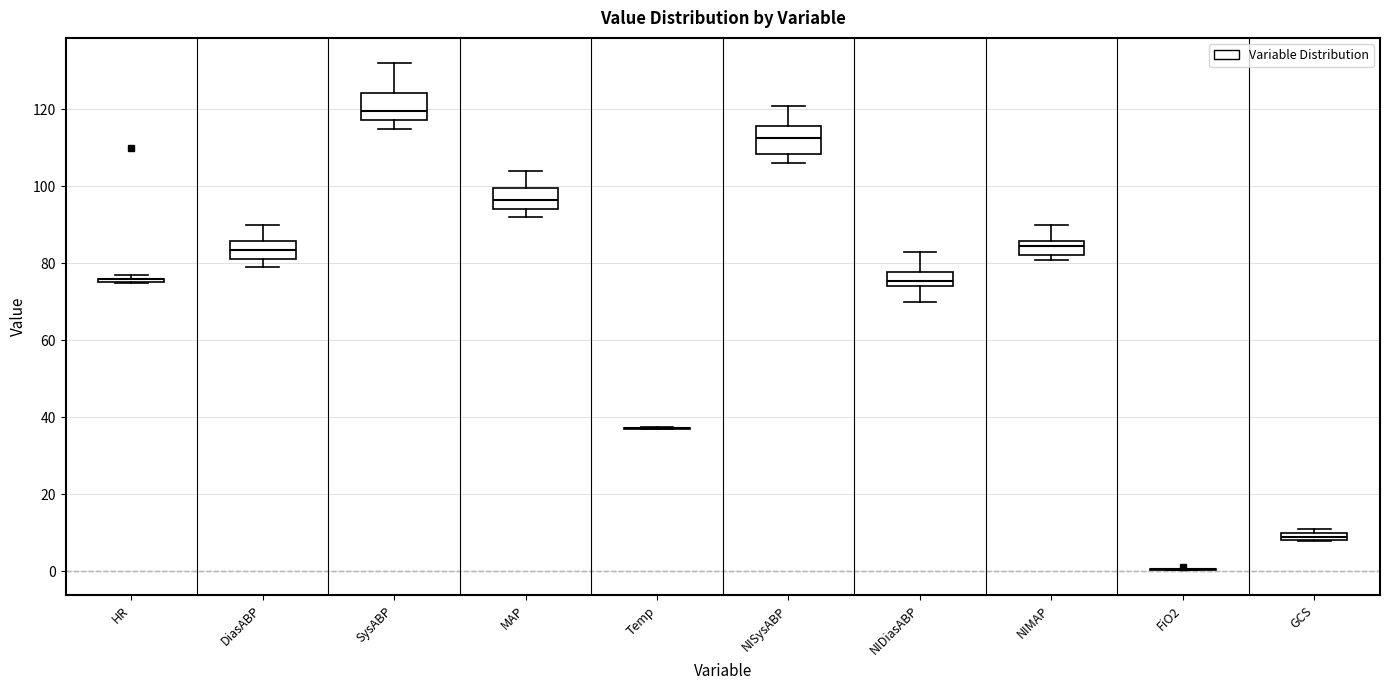

Where is the upper edge of the box for DiasABP on the y-axis? The values are not printed on the chart, so give them approximately, as read against the axis.

86